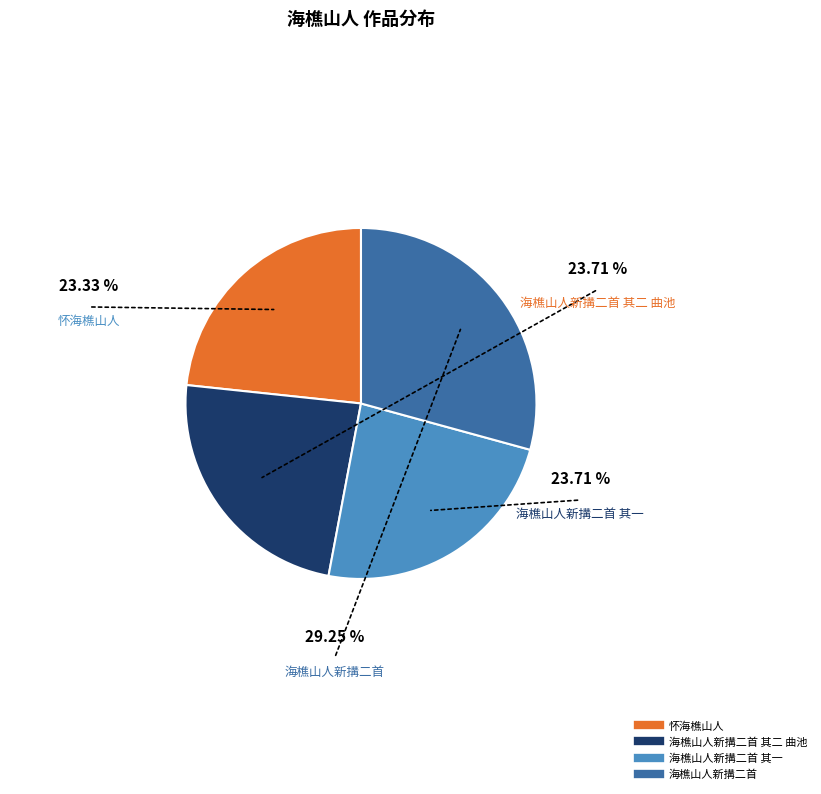

How many segments does this pie chart have?

4